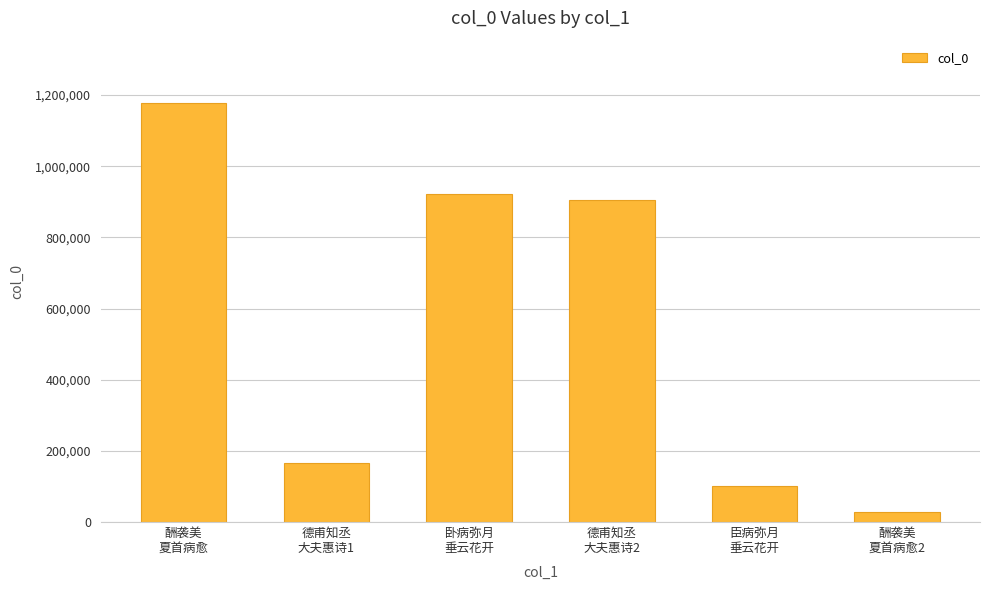

Which has a higher value, 卧病弥月
垂云花开 or 酬袭美
夏首病愈2?

卧病弥月
垂云花开